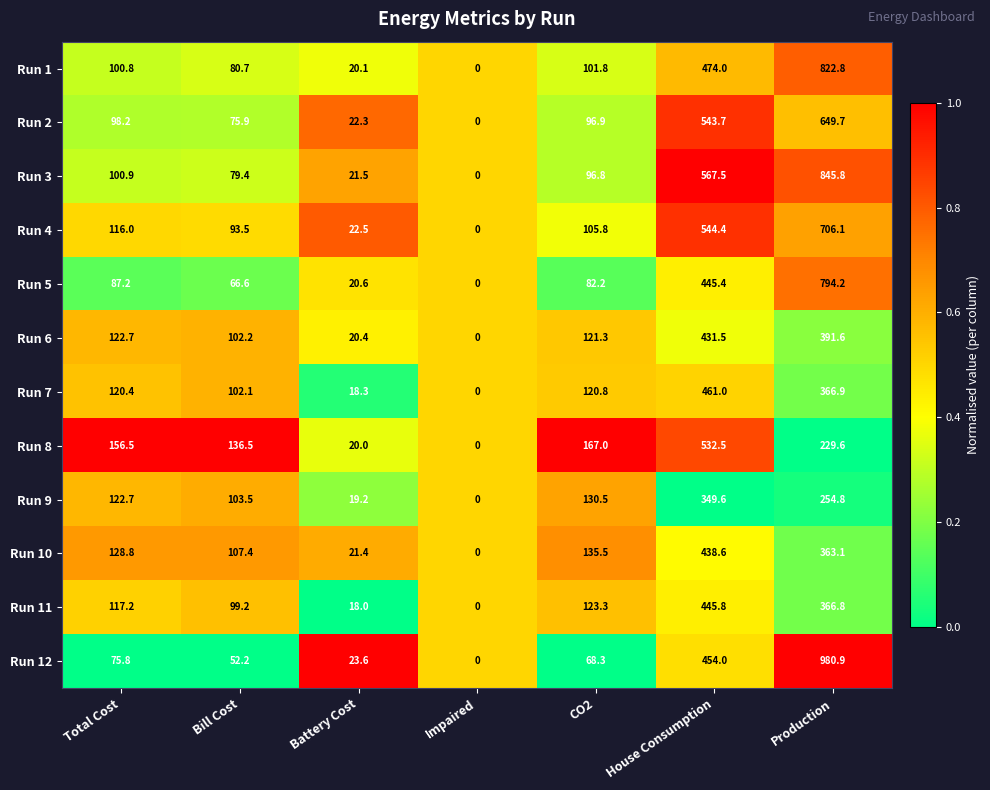

True or false: Run 3 has a value of 163.2 at CO2.

False